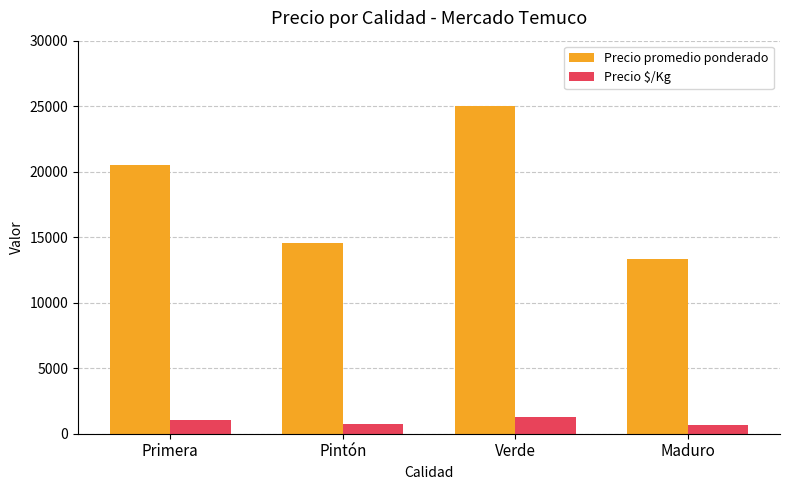

What are all the series names shown in the legend?

Precio promedio ponderado, Precio $/Kg